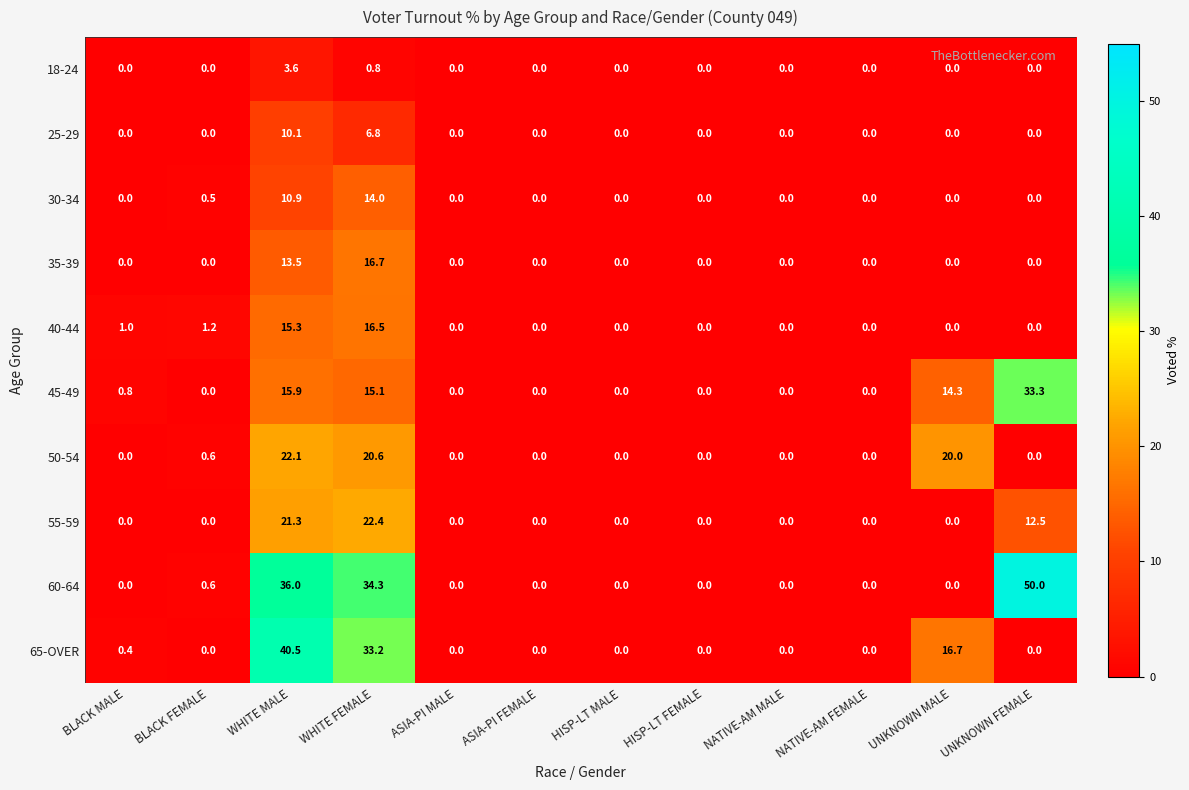

What is the difference between the maximum and minimum values in the 25-29 series?

10.1